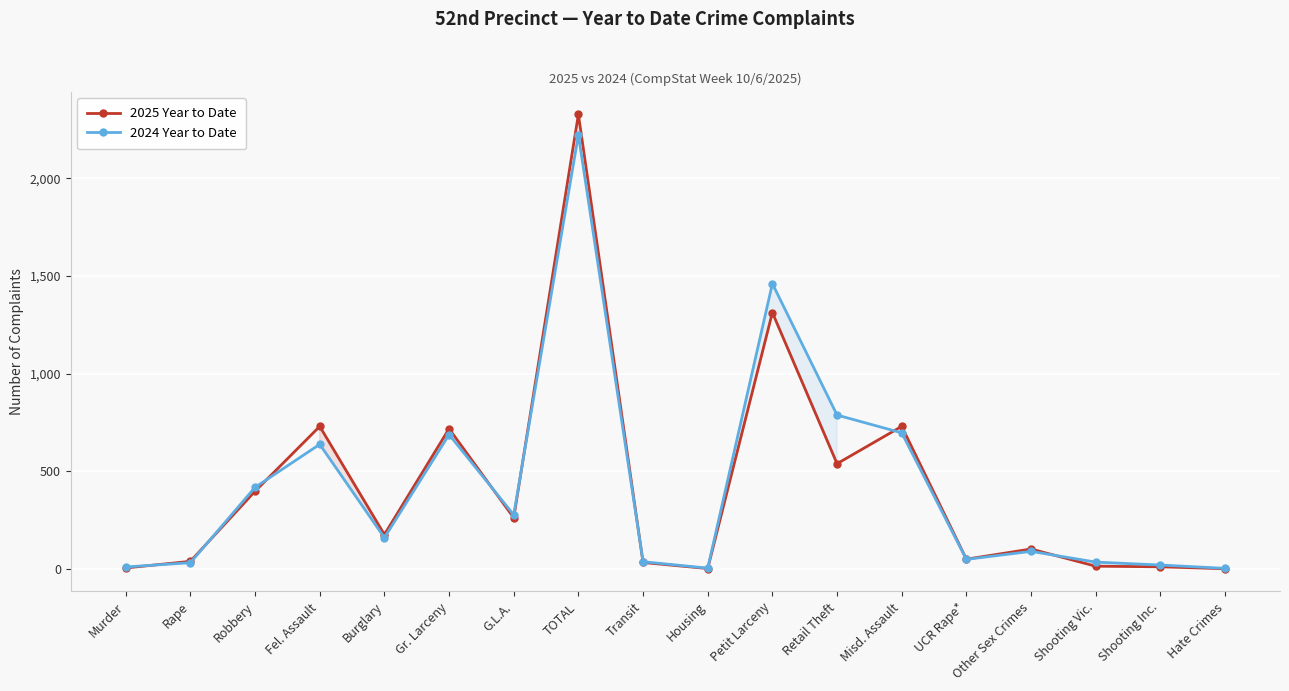

Which has a higher value, Fel. Assault or Transit?

Fel. Assault